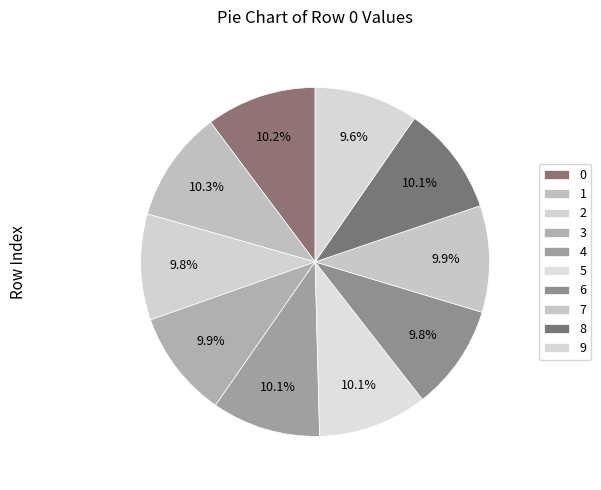

To the nearest percent, what percentage of the pie is 1?

10%